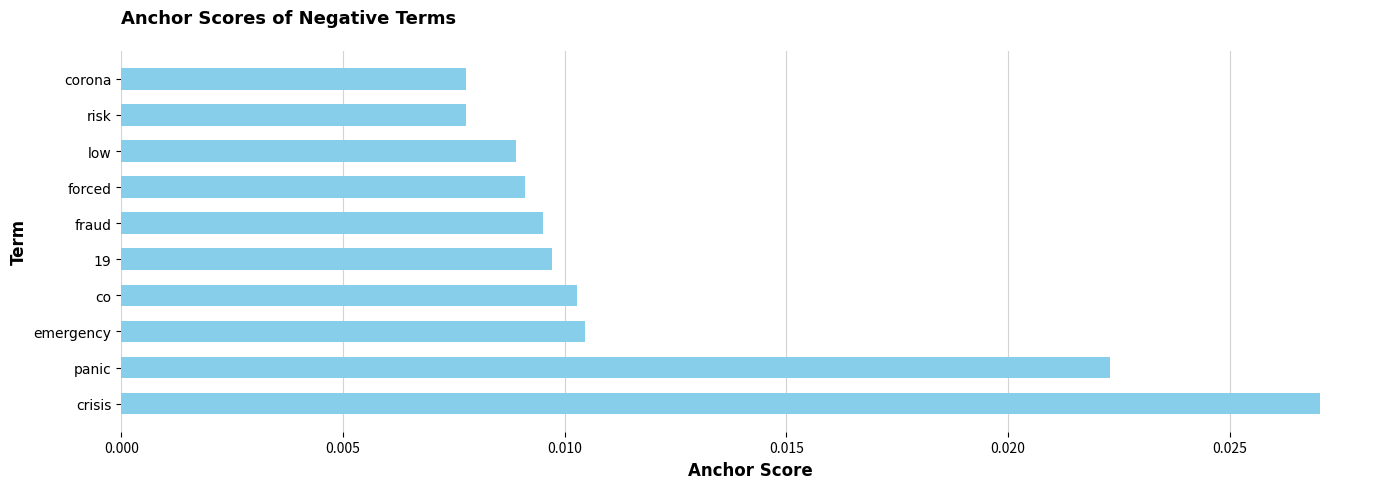

Which category has the highest value across all series?

crisis